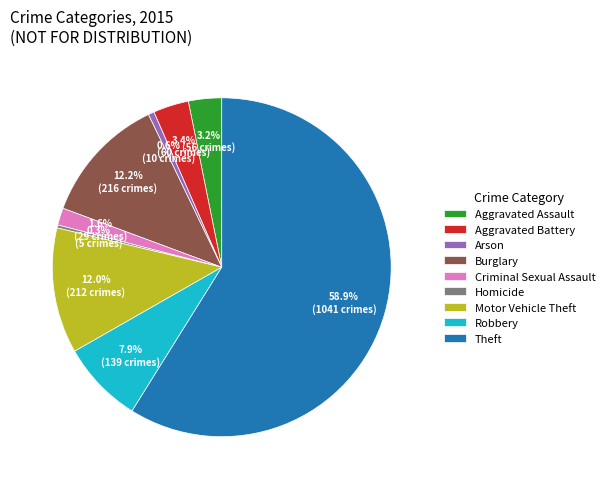

Which slice is the largest?

Theft